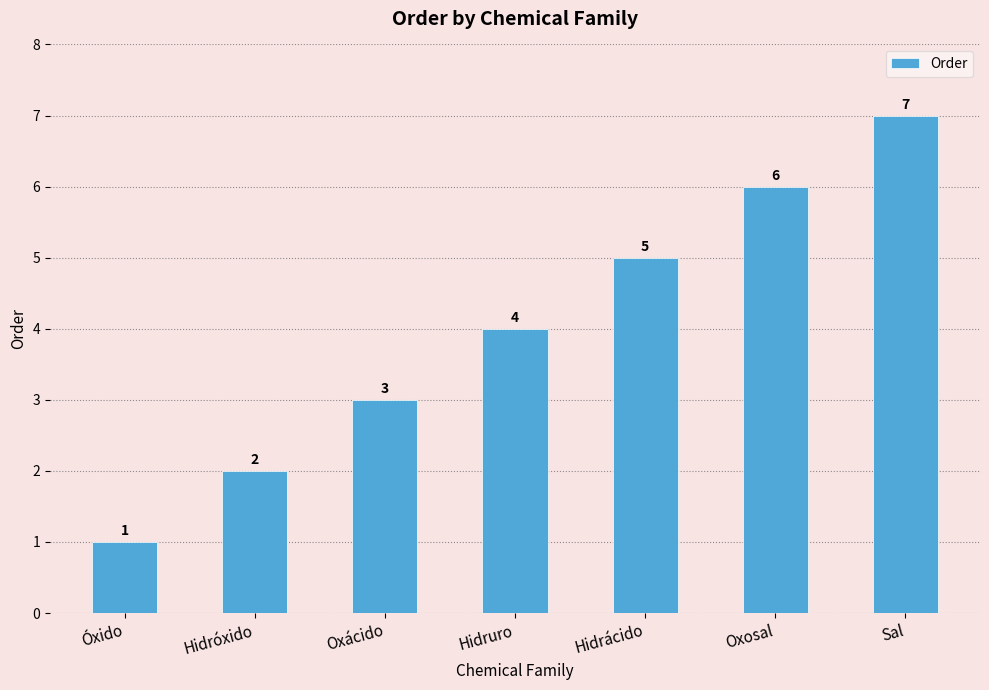

What is the difference between the second highest and second lowest values?

4